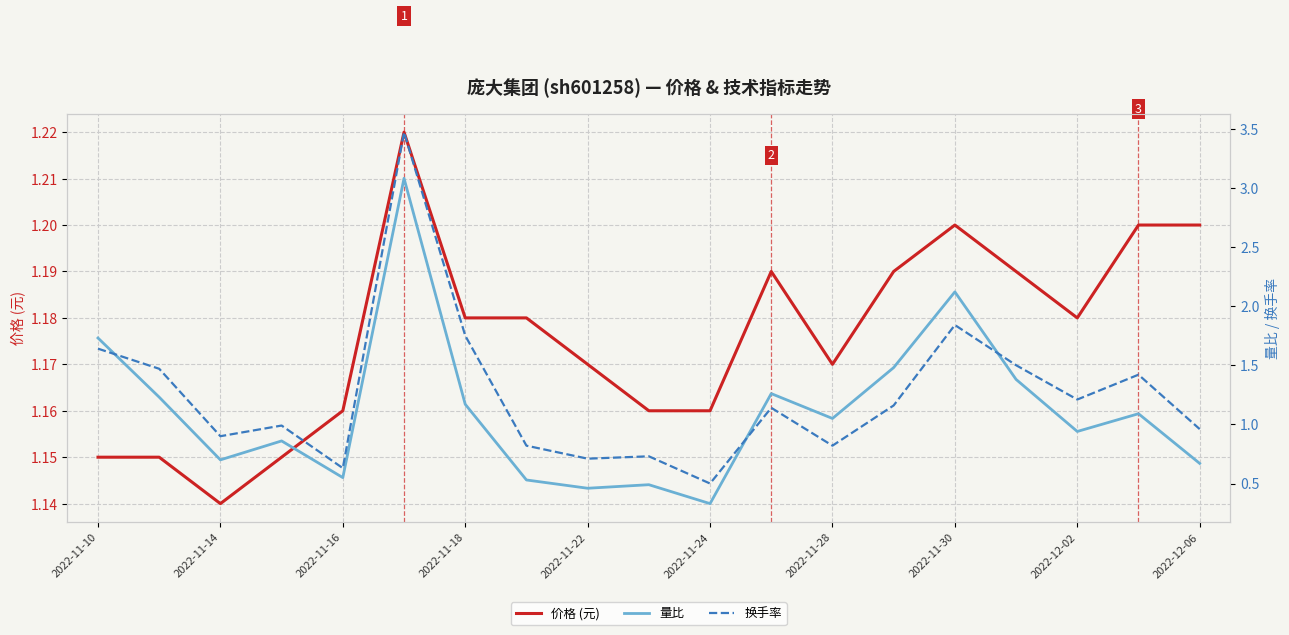

The 价格 (元) series shows 1.2 at 2022-11-30. True or false?

True